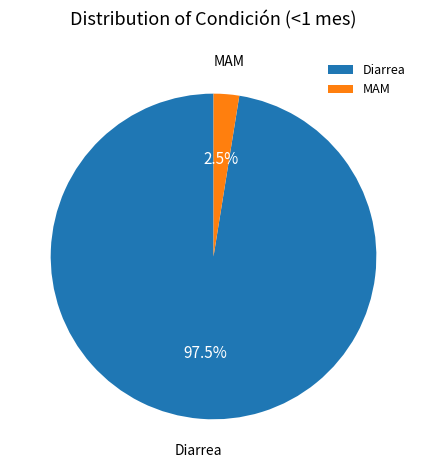

Which has a higher value, Diarrea or MAM?

Diarrea